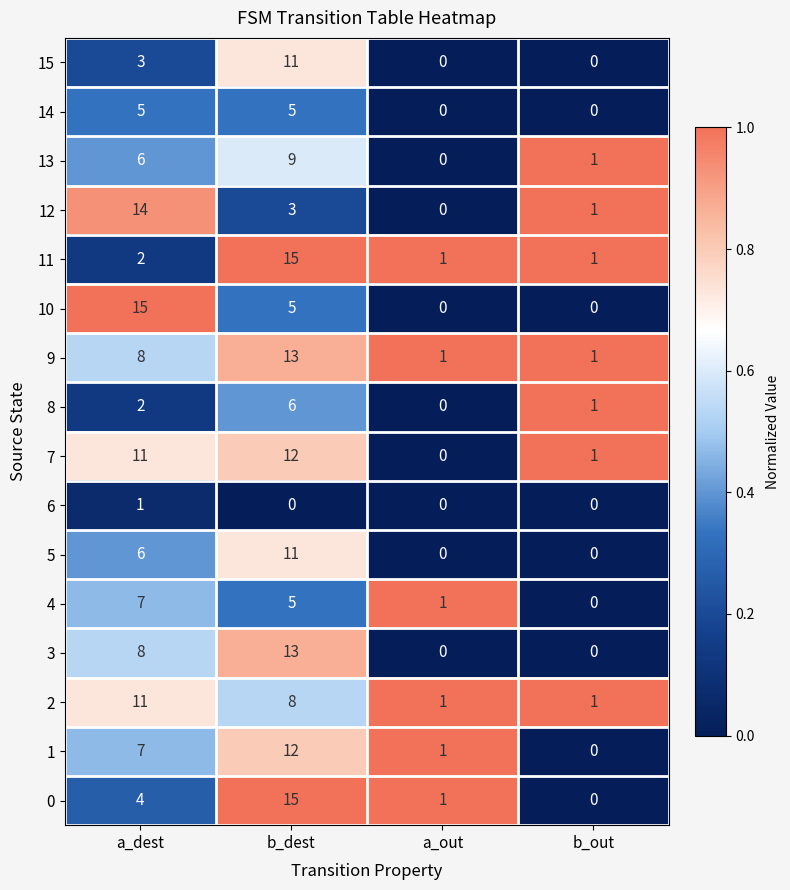

What is the maximum value for 11?

15